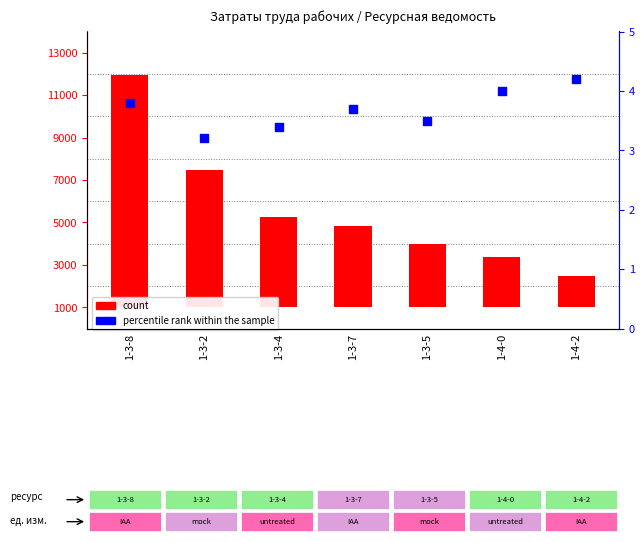

Which series has the largest total across all categories?

count